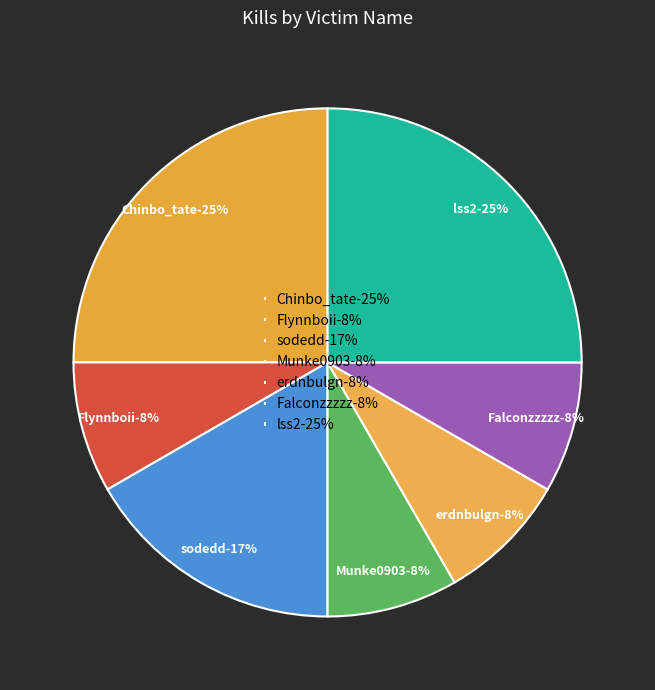

To the nearest percent, what portion does Flynnboii represent?

8%